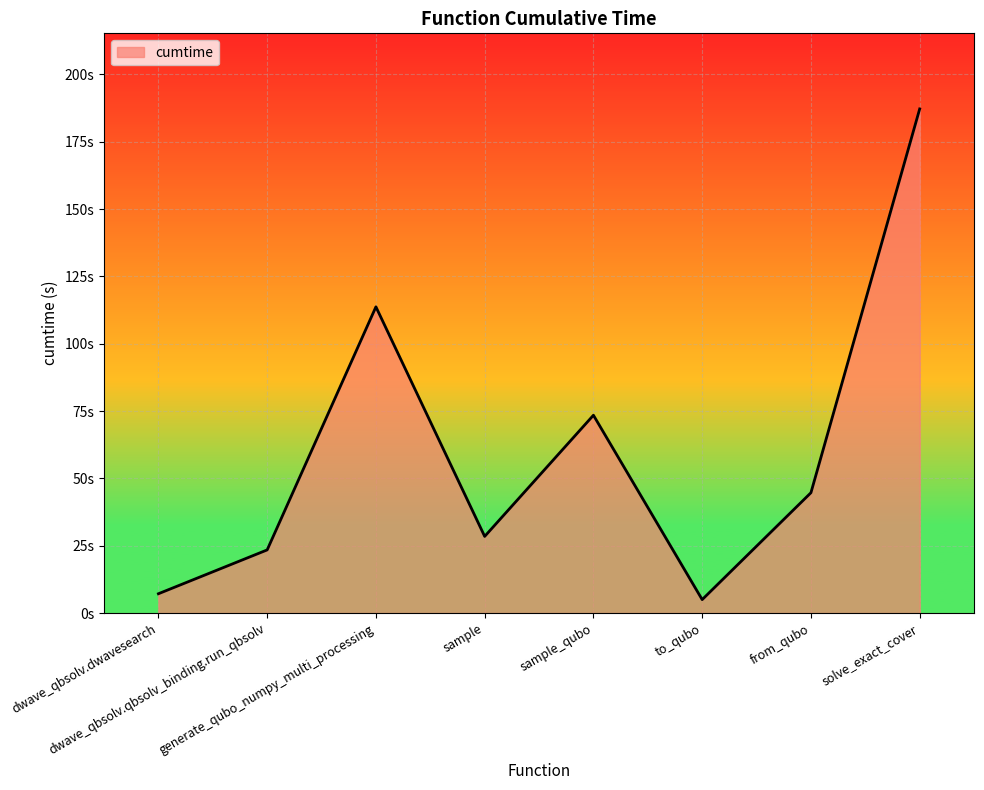

List the labels in order of value, largest first.

solve_exact_cover, generate_qubo_numpy_multi_processing, sample_qubo, from_qubo, sample, dwave_qbsolv.qbsolv_binding.run_qbsolv, dwave_qbsolv.dwavesearch, to_qubo